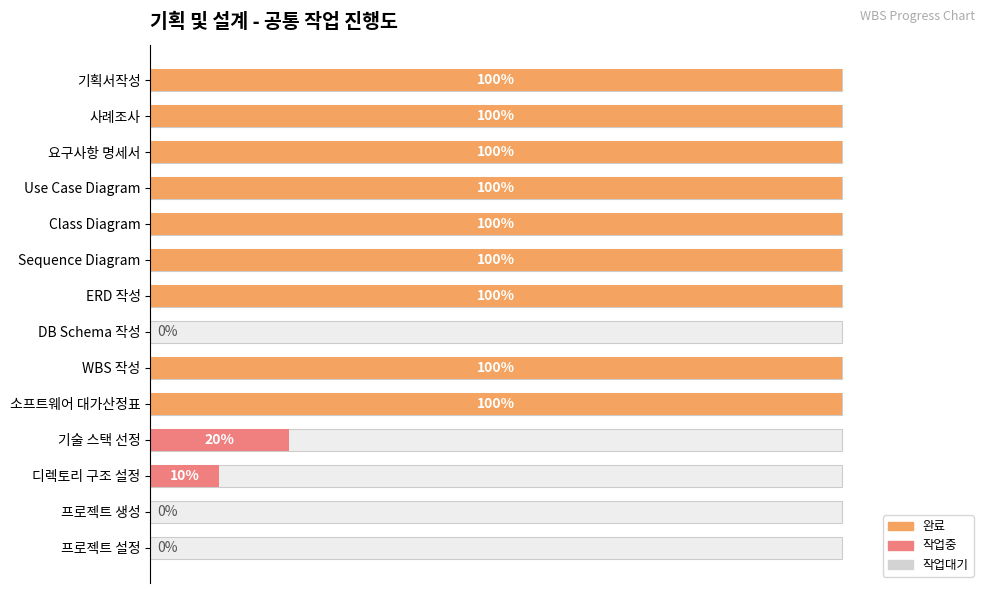

Between 프로젝트 생성 and Class Diagram, which is larger?

Class Diagram